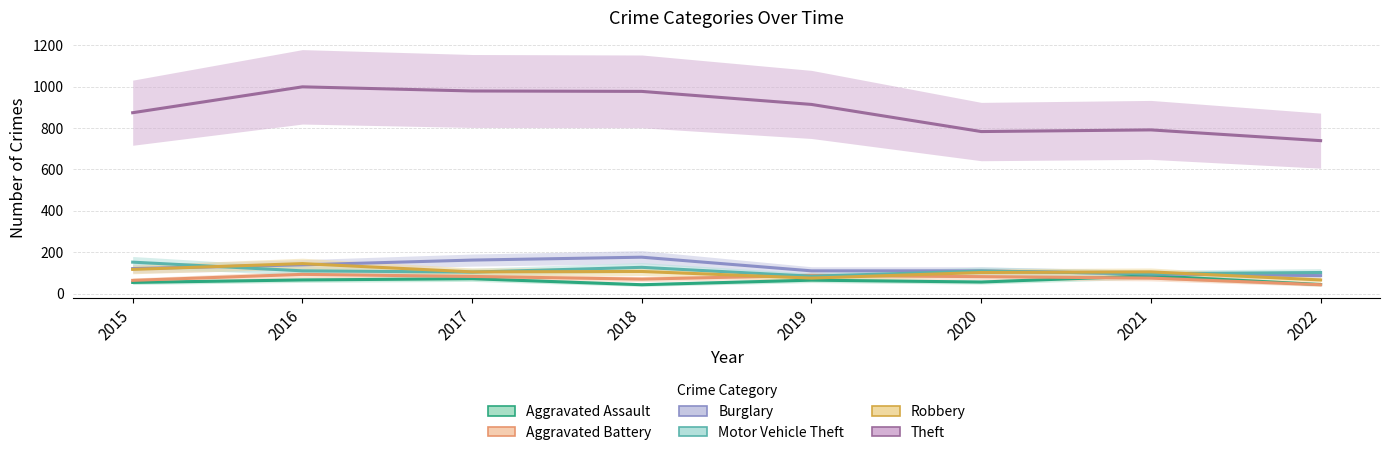

Reading right to left, transcribe all the data shown in this chart.

Aggravated Assault: 44	86	56	65	43	72	66	54
Aggravated Battery: 43	75	82	88	70	83	93	64
Burglary: 87	95	110	110	176	162	139	121
Motor Vehicle Theft: 102	96	109	84	127	104	110	152
Robbery: 66	105	102	75	107	105	145	117
Theft: 739	791	783	914	977	979	999	874